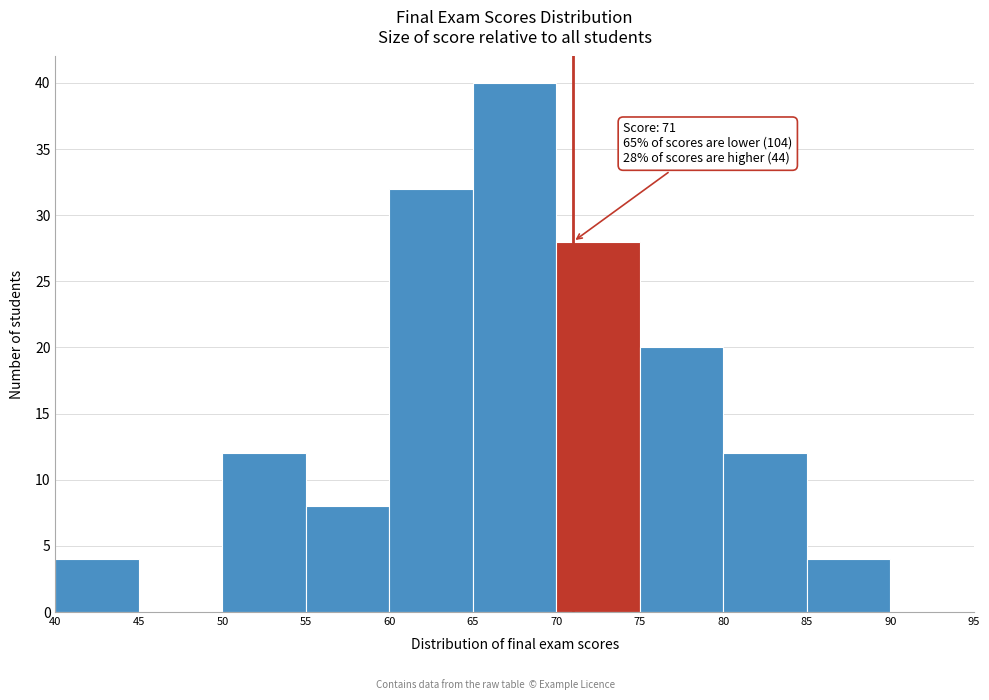

Which range on the x-axis has the tallest bar?

65 to 70